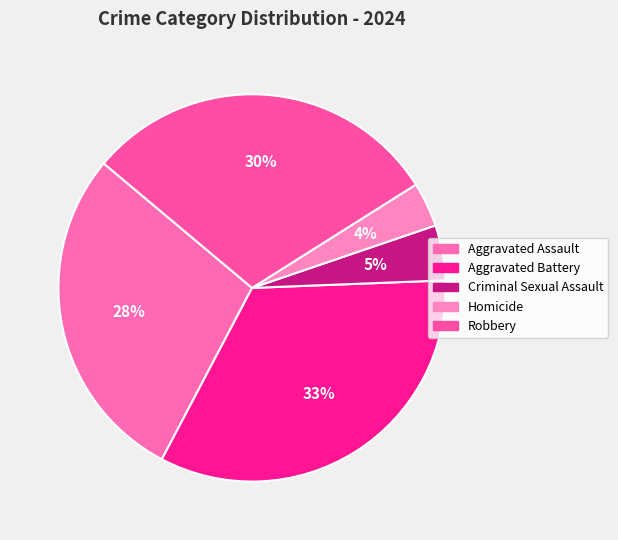

Is it true that Robbery is 43% of the pie?

False